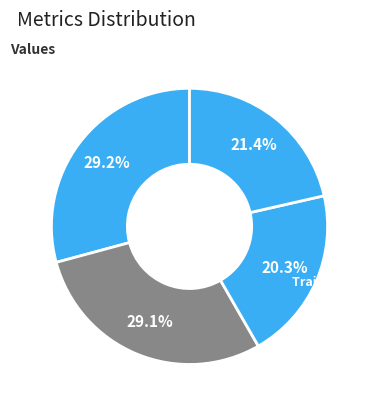

To the nearest percent, what portion does Inference Time represent?

21%